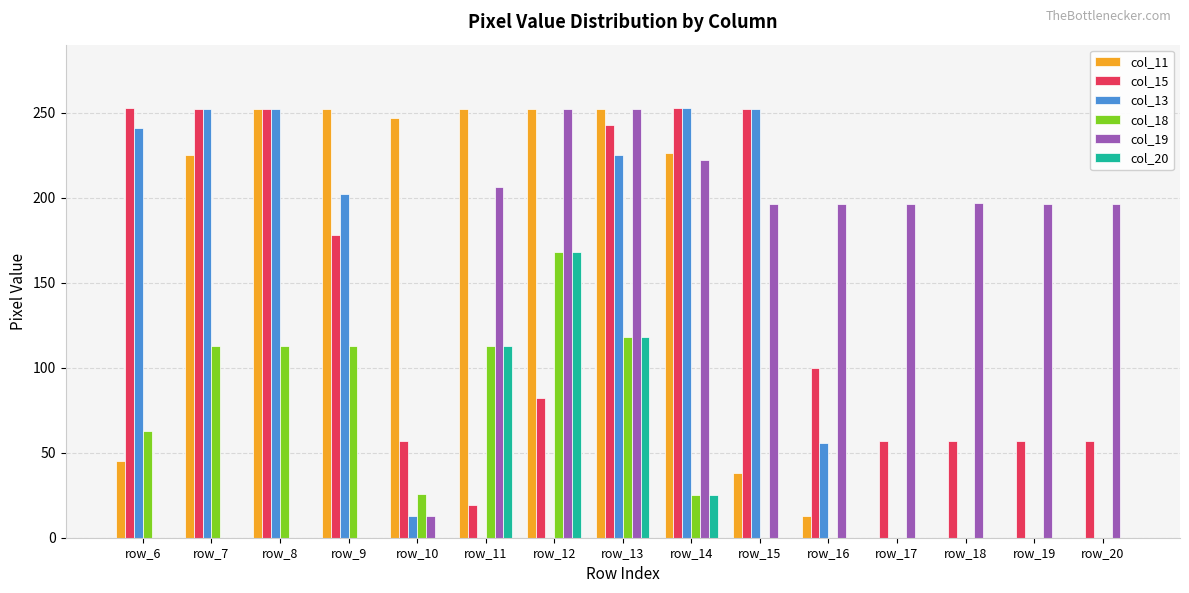

Count the number of data series in this chart.

6